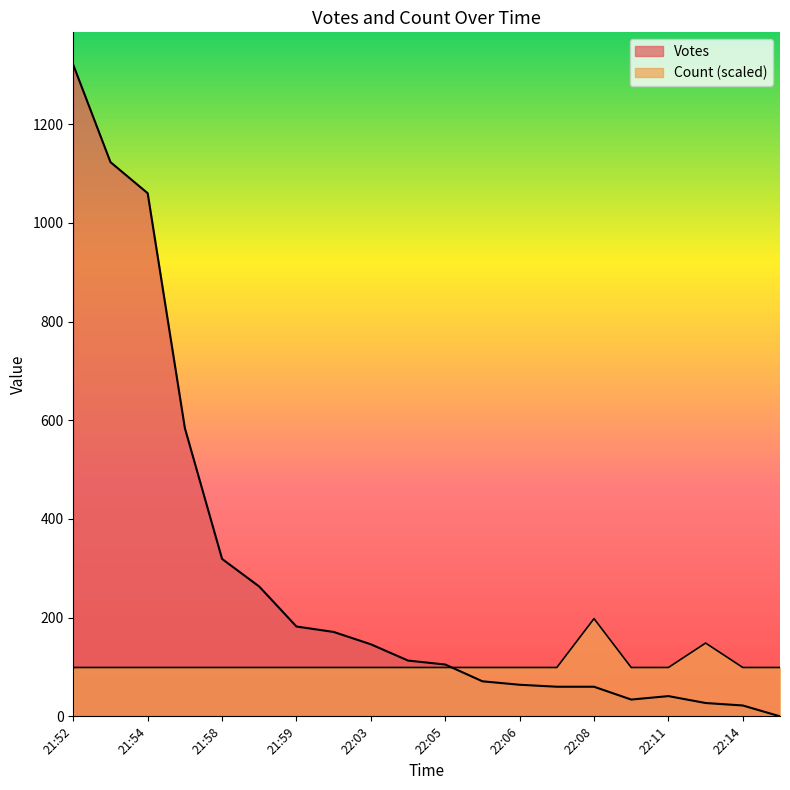

What is the label of the 14th point from the right?

21:59